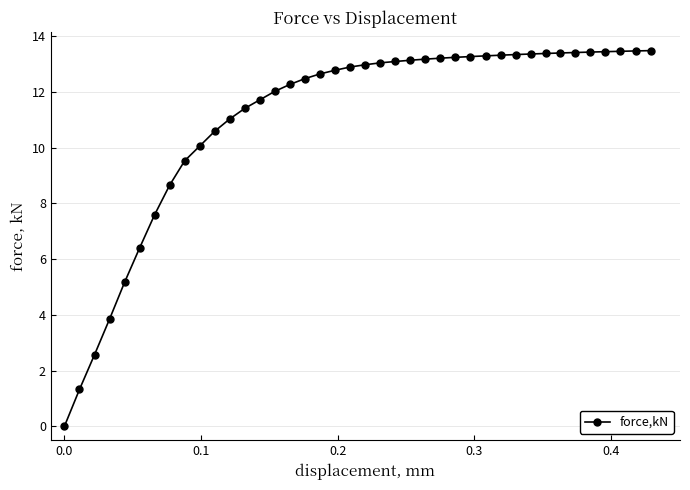

What is the value of the 17th point from the left?

12.5